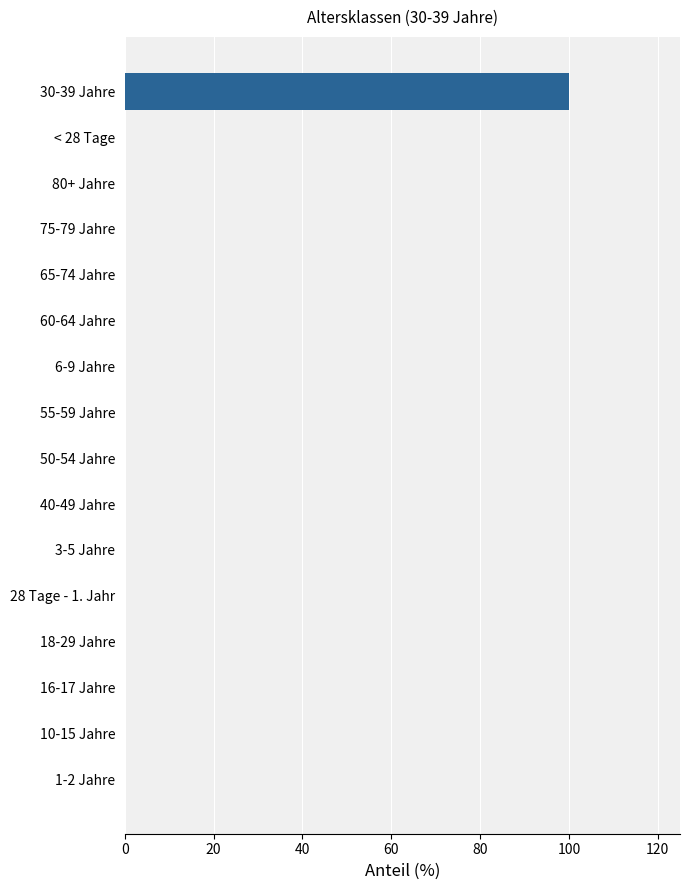

Reading bottom to top, transcribe all the data shown in this chart.

1-2 Jahre=0	10-15 Jahre=0	16-17 Jahre=0	18-29 Jahre=0	28 Tage - 1. Jahr=0	3-5 Jahre=0	40-49 Jahre=0	50-54 Jahre=0	55-59 Jahre=0	6-9 Jahre=0	60-64 Jahre=0	65-74 Jahre=0	75-79 Jahre=0	80+ Jahre=0	< 28 Tage=0	30-39 Jahre=100